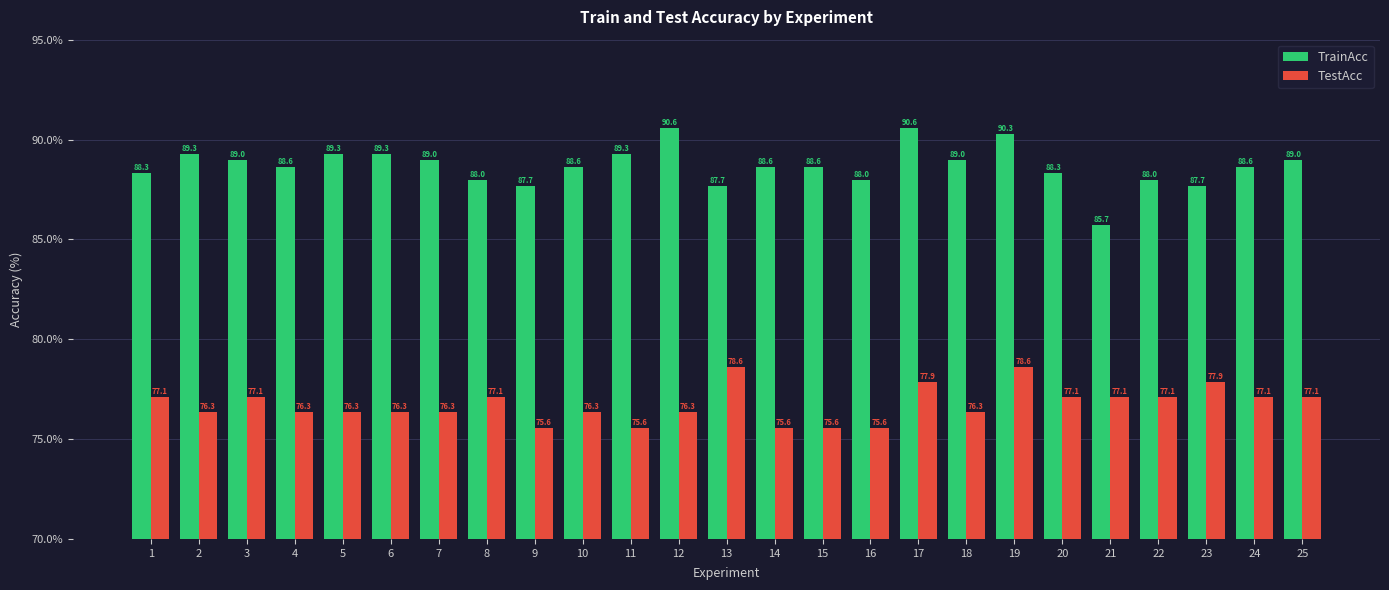

Reading right to left, extract all data points from this chart.

TrainAcc: 89.0	88.6	87.7	88.0	85.7	88.3	90.3	89.0	90.6	88.0	88.6	88.6	87.7	90.6	89.3	88.6	87.7	88.0	89.0	89.3	89.3	88.6	89.0	89.3	88.3
TestAcc: 77.1	77.1	77.9	77.1	77.1	77.1	78.6	76.3	77.9	75.6	75.6	75.6	78.6	76.3	75.6	76.3	75.6	77.1	76.3	76.3	76.3	76.3	77.1	76.3	77.1